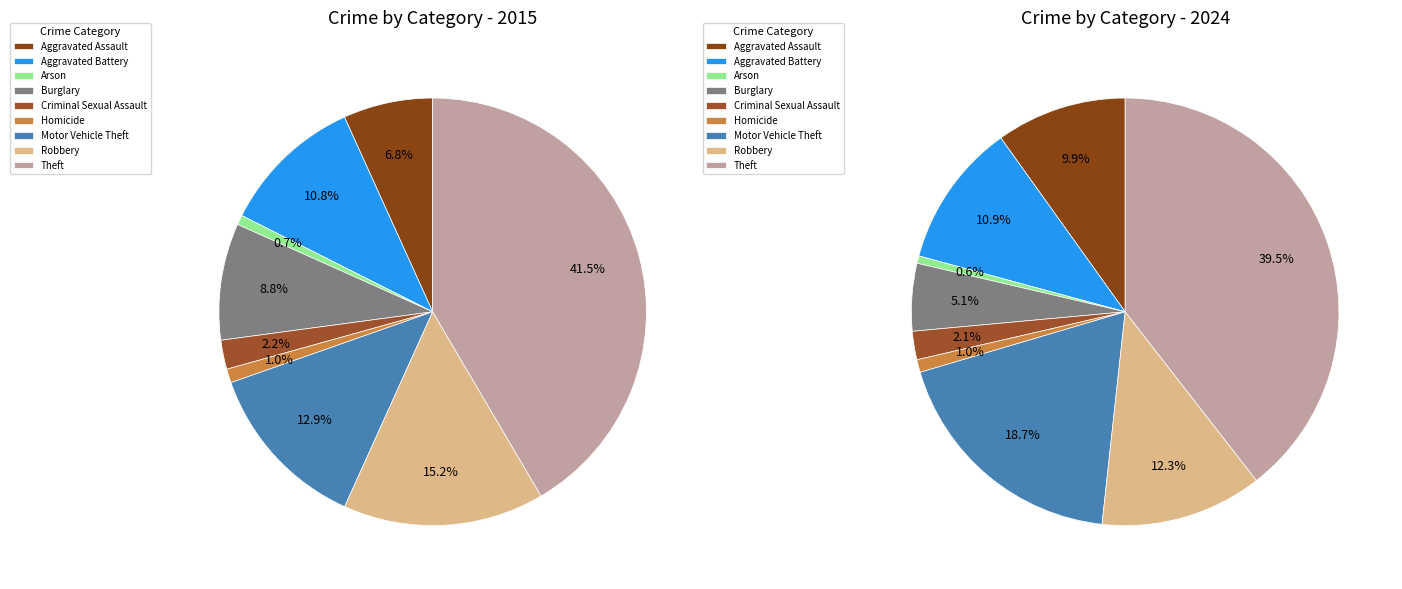

To the nearest percent, what percentage of the pie is 5?

1%